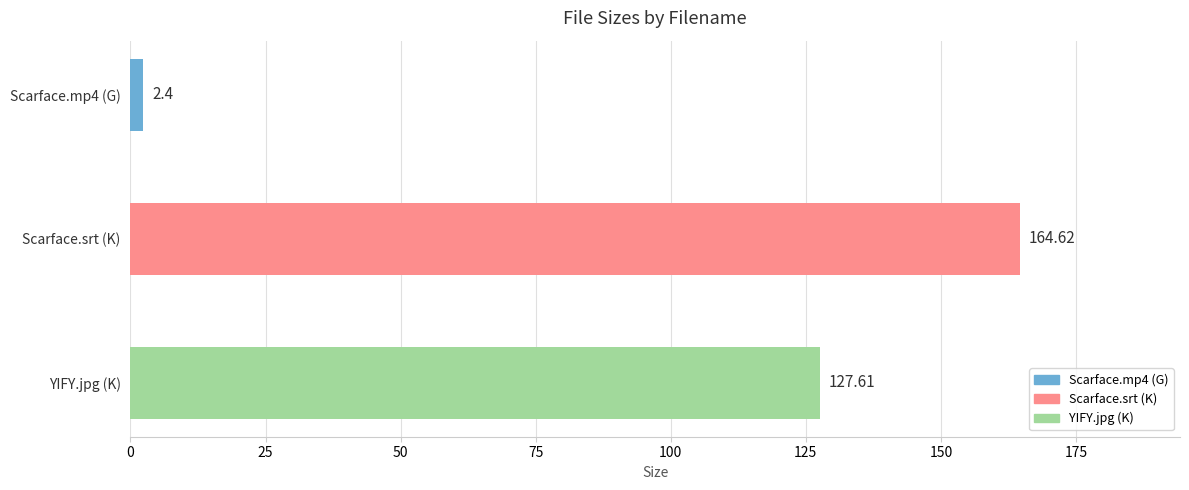

What is the sum of all values?

294.6